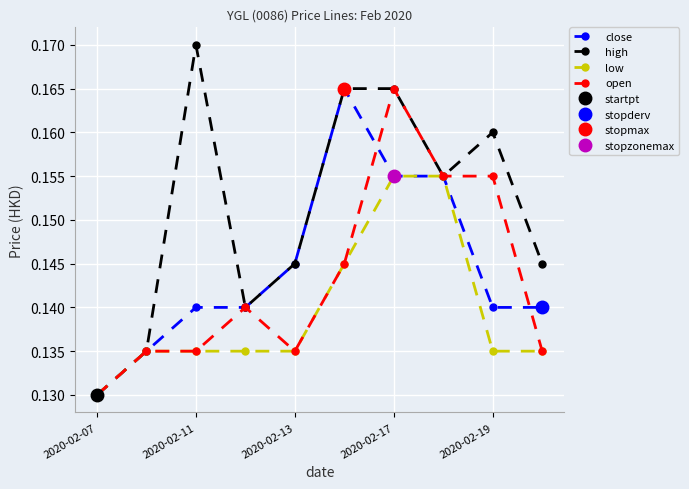

Is this an area chart (filled region under the line)?

No